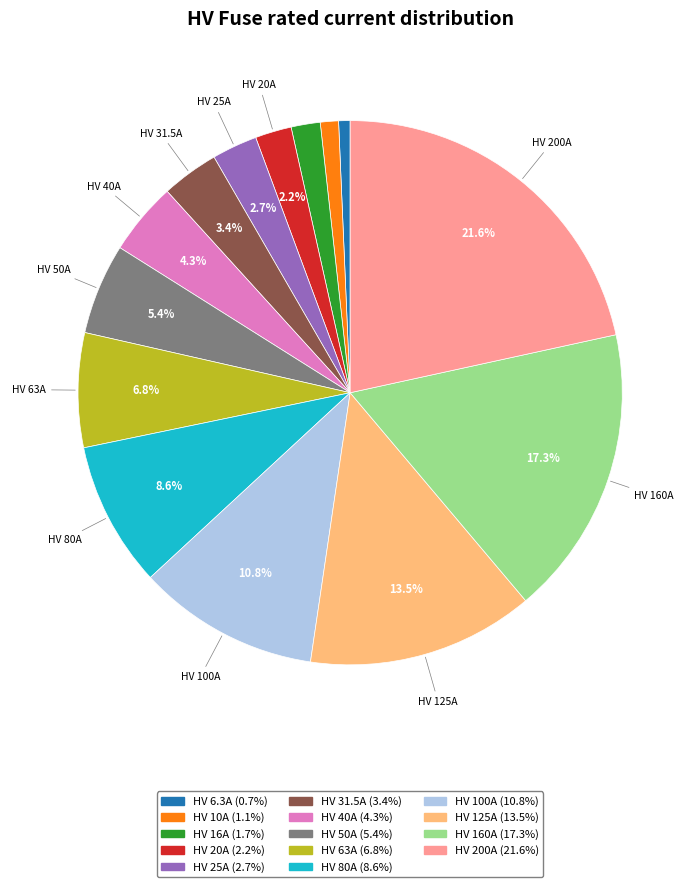

Which has a higher value, HV 10A or HV 20A?

HV 20A